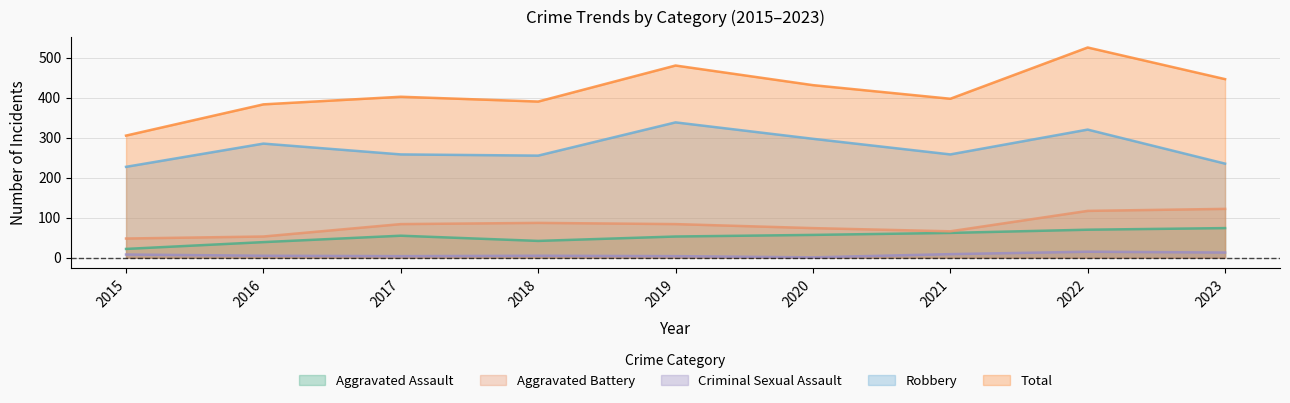

At which label does Aggravated Assault reach its peak?

2023